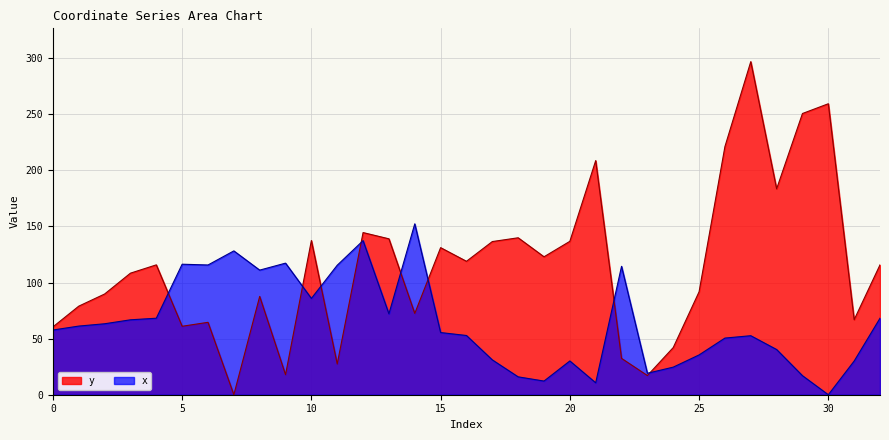

What is the difference between the second highest and second lowest values in the x series?

126.7